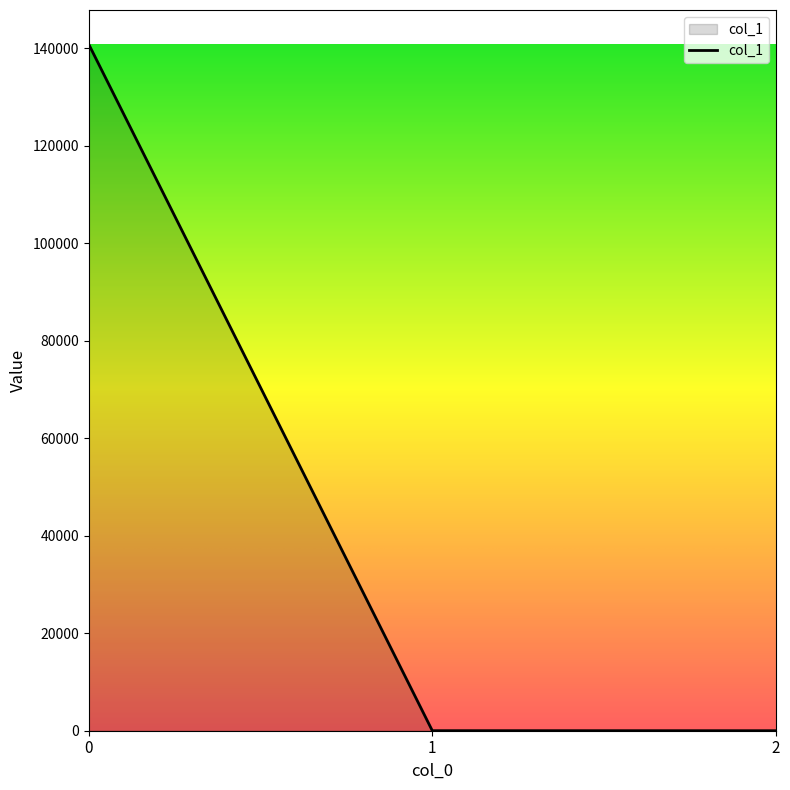

What is the approximate value at 2?

0.5